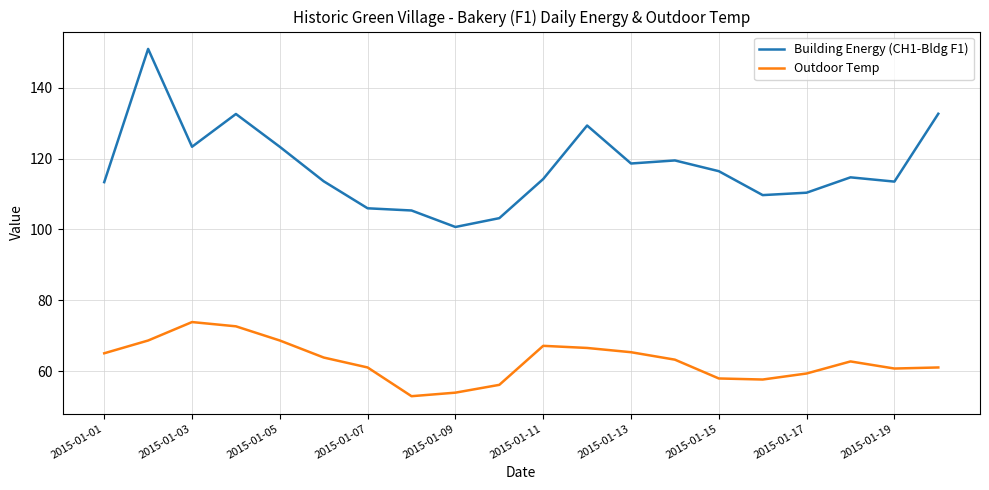

Does the chart display data point markers on the line(s)?

No